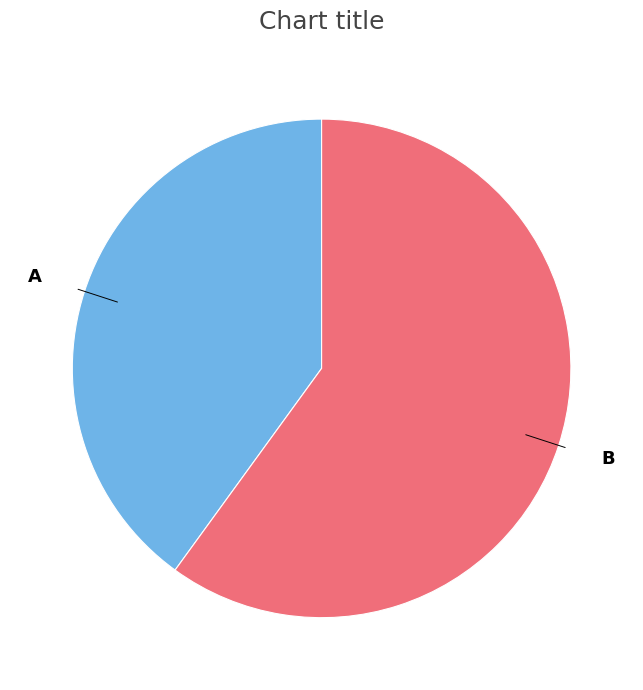

Rank the categories by value from lowest to highest.

A, B